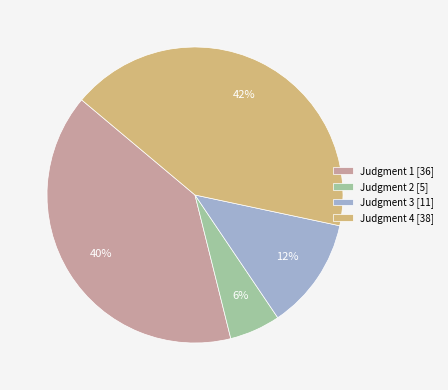

Do Judgment 1 [36] and Judgment 2 [5] together represent more than half of the pie?

No